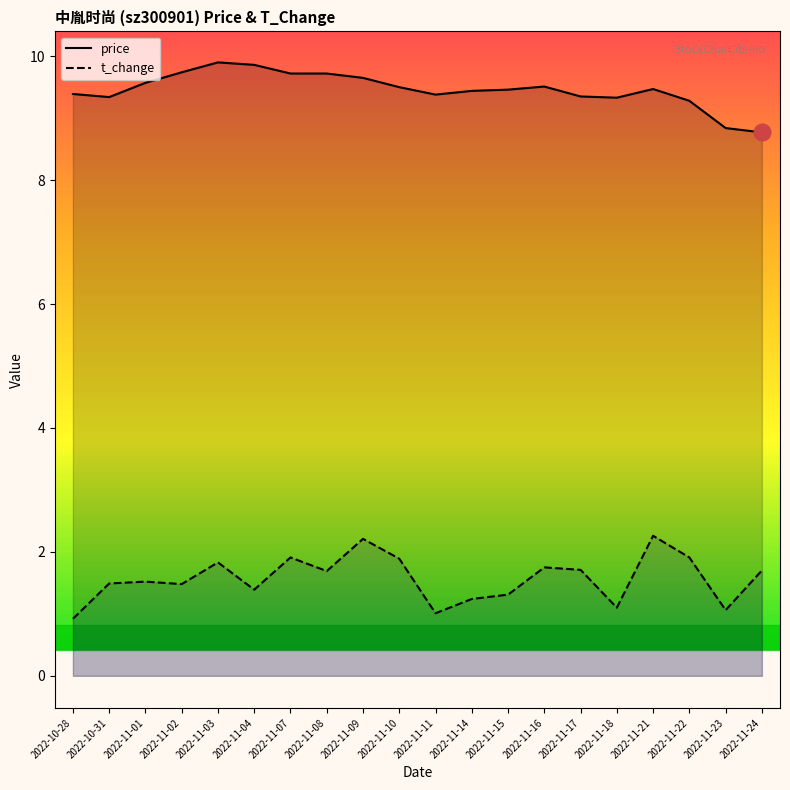

Reading right to left, transcribe all the data shown in this chart.

price: 2022-11-24=8.8	2022-11-23=8.8	2022-11-22=9.3	2022-11-21=9.5	2022-11-18=9.3	2022-11-17=9.3	2022-11-16=9.5	2022-11-15=9.5	2022-11-14=9.4	2022-11-11=9.4	2022-11-10=9.5	2022-11-09=9.7	2022-11-08=9.7	2022-11-07=9.7	2022-11-04=9.9	2022-11-03=9.9	2022-11-02=9.7	2022-11-01=9.6	2022-10-31=9.3	2022-10-28=9.4
t_change: 2022-11-24=1.7	2022-11-23=1.1	2022-11-22=1.9	2022-11-21=2.3	2022-11-18=1.1	2022-11-17=1.7	2022-11-16=1.8	2022-11-15=1.3	2022-11-14=1.2	2022-11-11=1.0	2022-11-10=1.9	2022-11-09=2.2	2022-11-08=1.7	2022-11-07=1.9	2022-11-04=1.4	2022-11-03=1.8	2022-11-02=1.5	2022-11-01=1.5	2022-10-31=1.5	2022-10-28=0.9